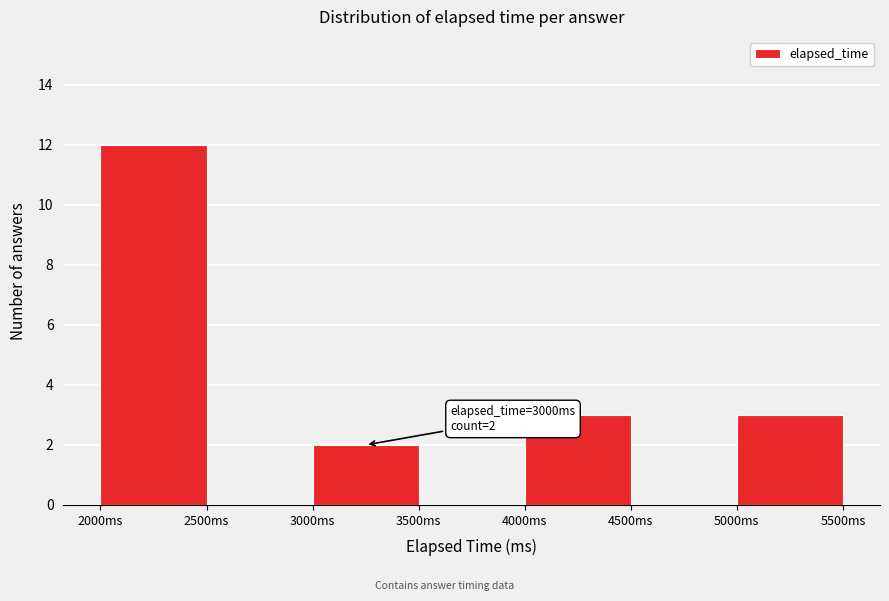

Which range on the x-axis has the tallest bar?

2000 to 2500